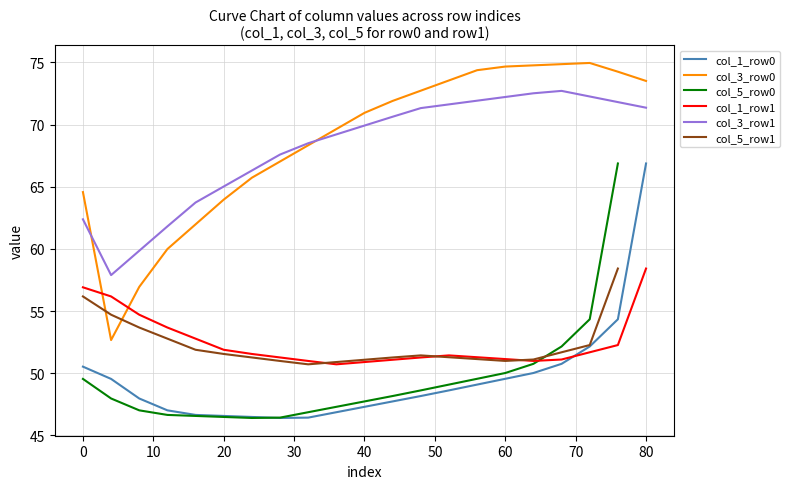

The col_4 series shows 30.8 at 0. True or false?

False